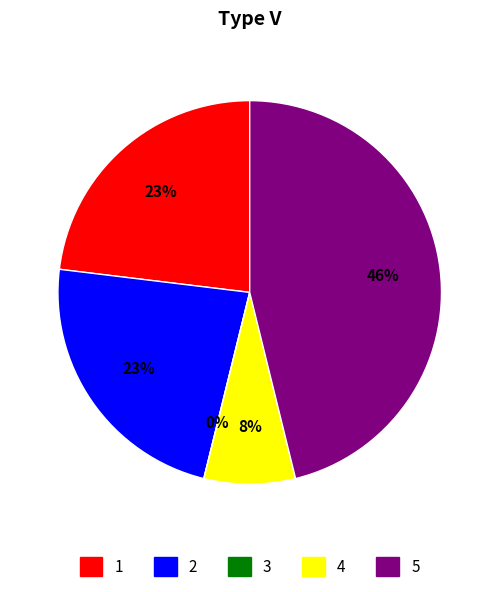

To the nearest percent, what is the difference between the largest and smallest slice percentages?

46%